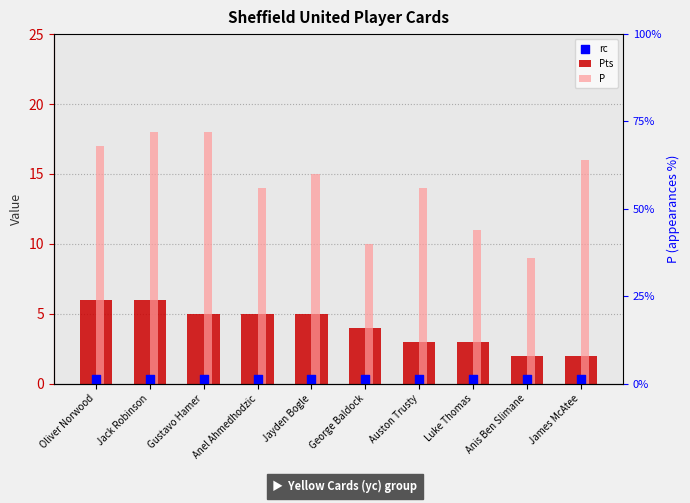

What are all the series names shown in the legend?

Pts, P, rc